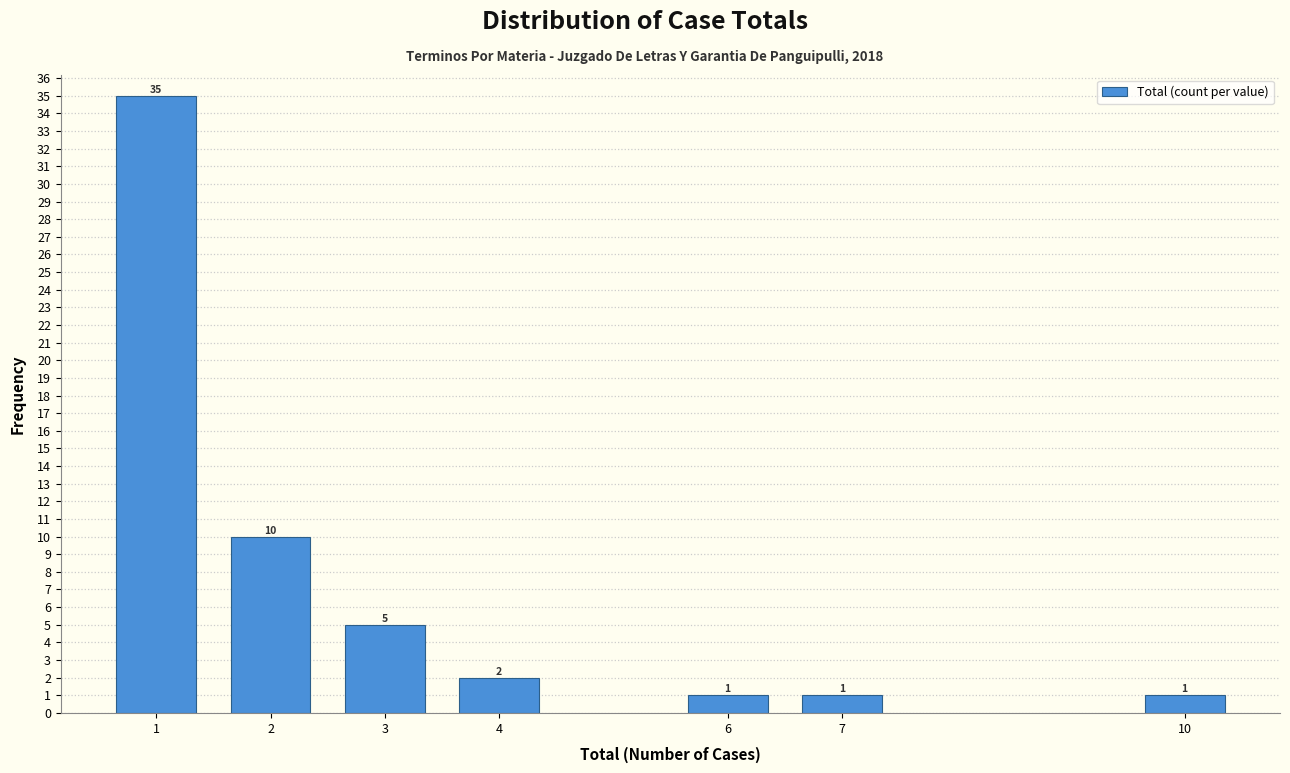

Reading left to right, extract all data points from this chart.

35	10	5	2	1	1	1